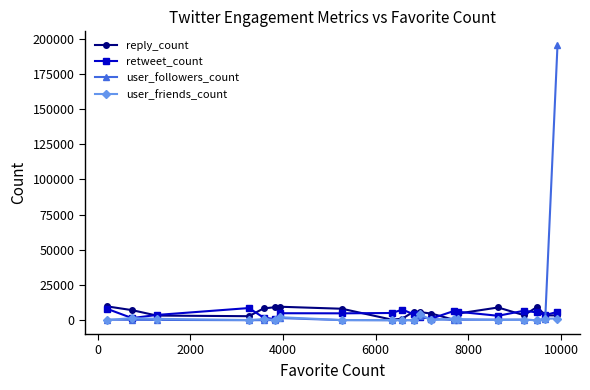

Does the chart display data point markers on the line(s)?

Yes